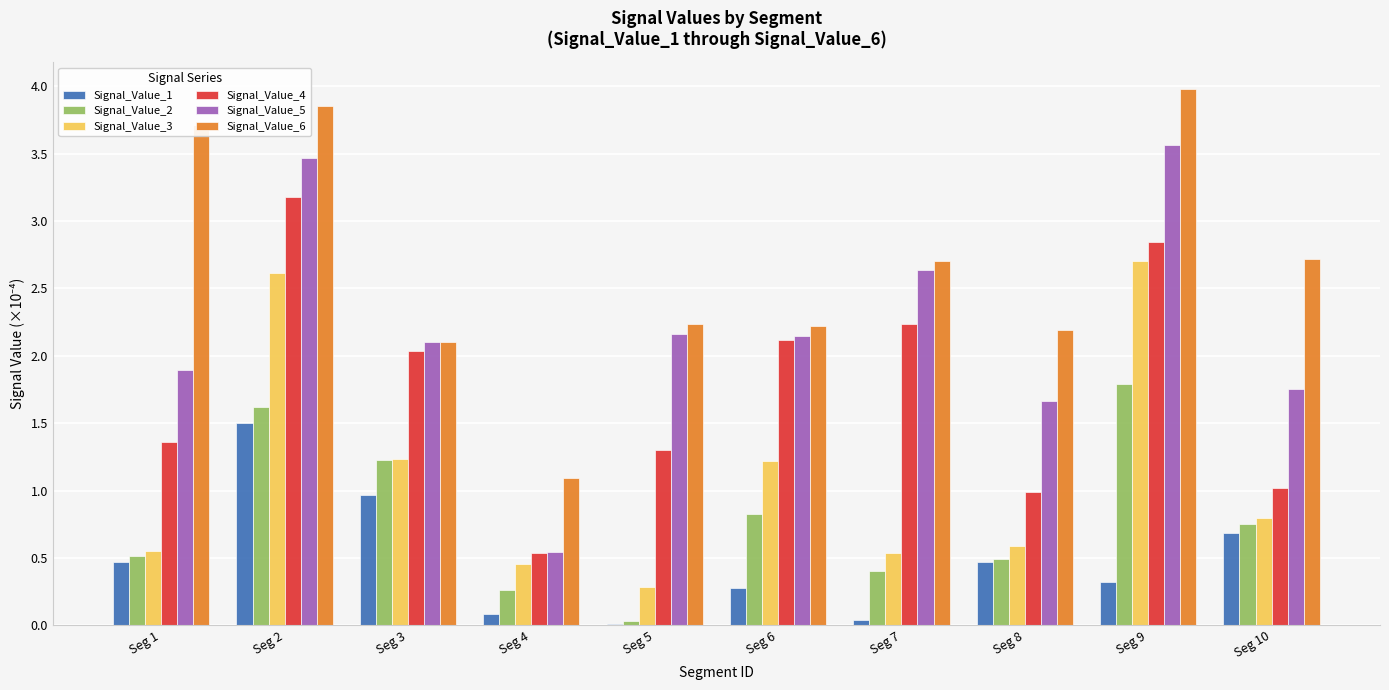

Read the Signal_Value_5 value at Seg 8.

1.7